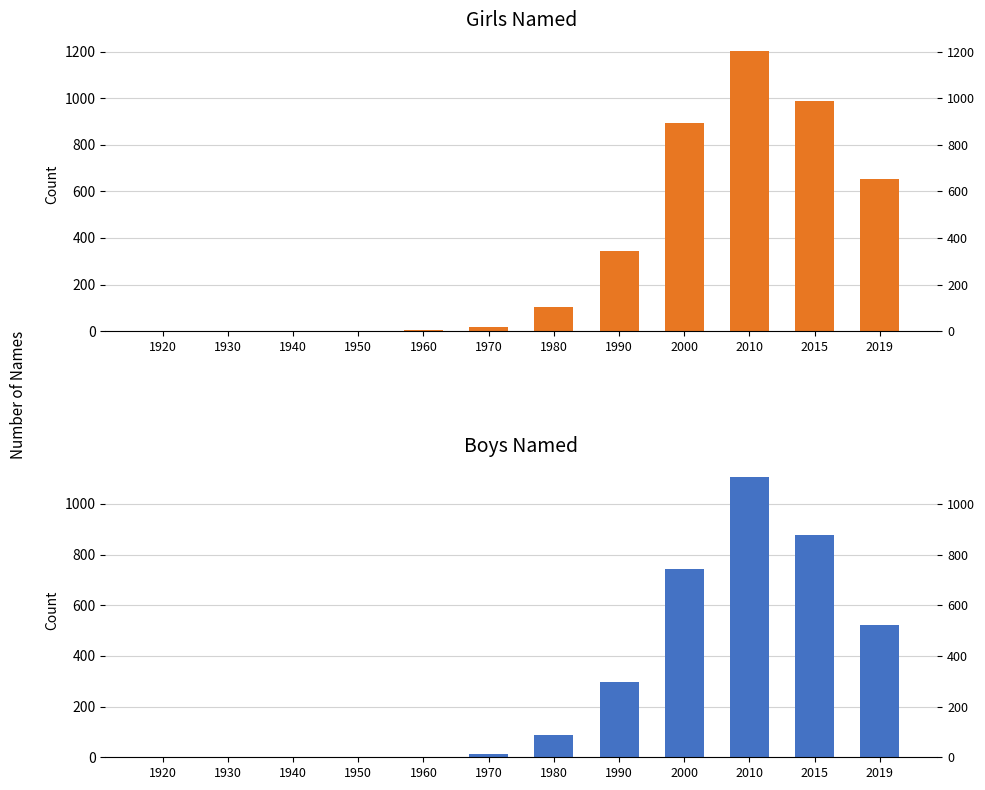

Which series has the largest range (max minus min)?

Girls